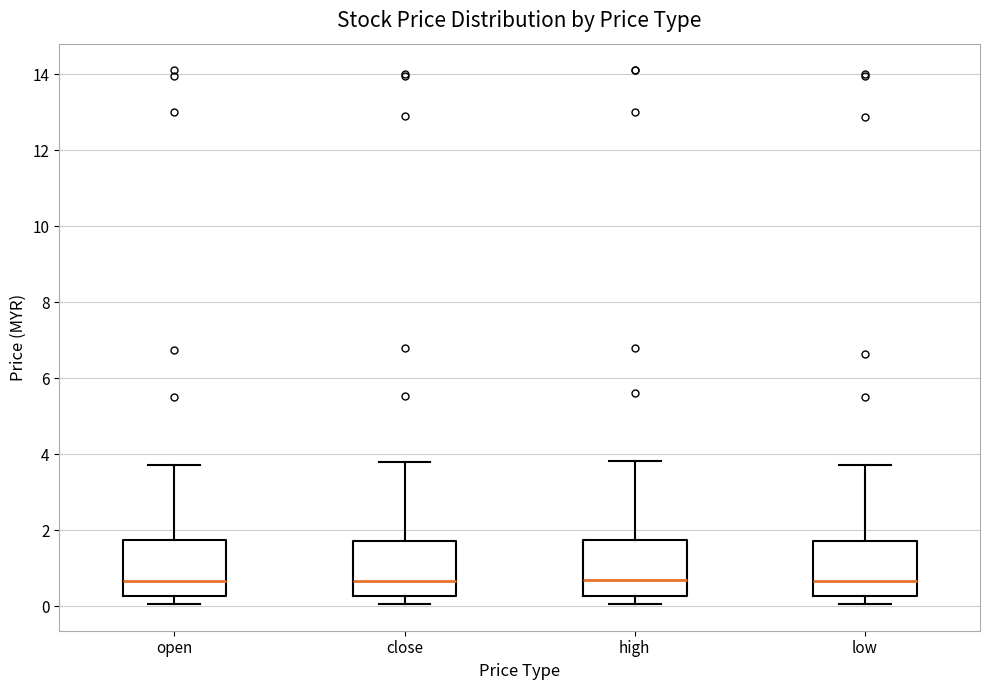

Reading left to right, read every box against the y-axis: the position of its median line, the range the box covers, and the ends of its whiskers. The values are not printed on the chart, so give them approximately, as read against the axis.

open: median 0.6, box 0.2 to 1.8, whiskers 0.0 to 3.8
close: median 0.6, box 0.2 to 1.8, whiskers 0.0 to 3.8
high: median 0.6, box 0.2 to 1.8, whiskers 0.0 to 3.8
low: median 0.6, box 0.2 to 1.8, whiskers 0.0 to 3.8